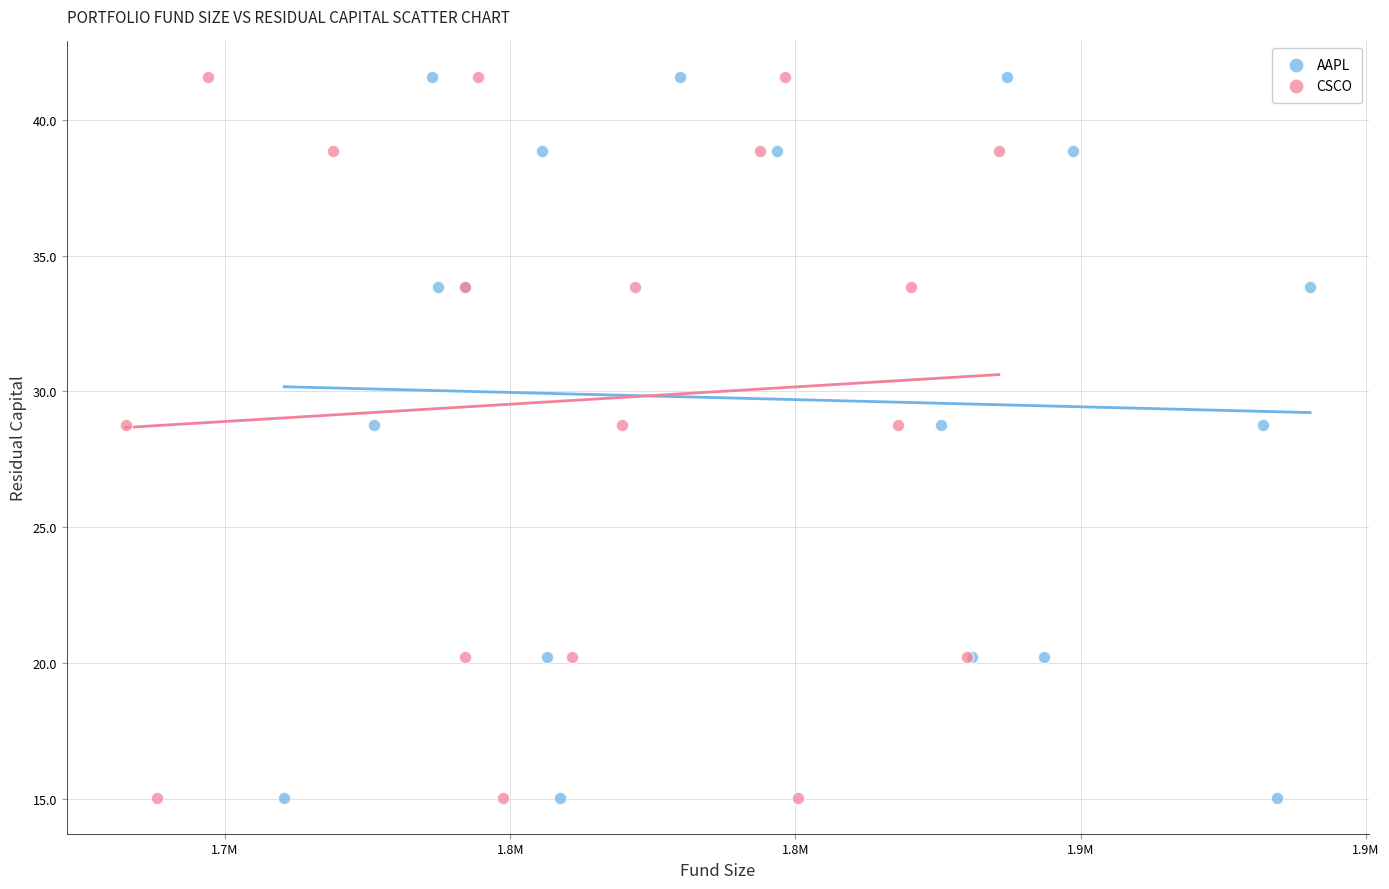

What are all the series names shown in the legend?

AAPL, CSCO